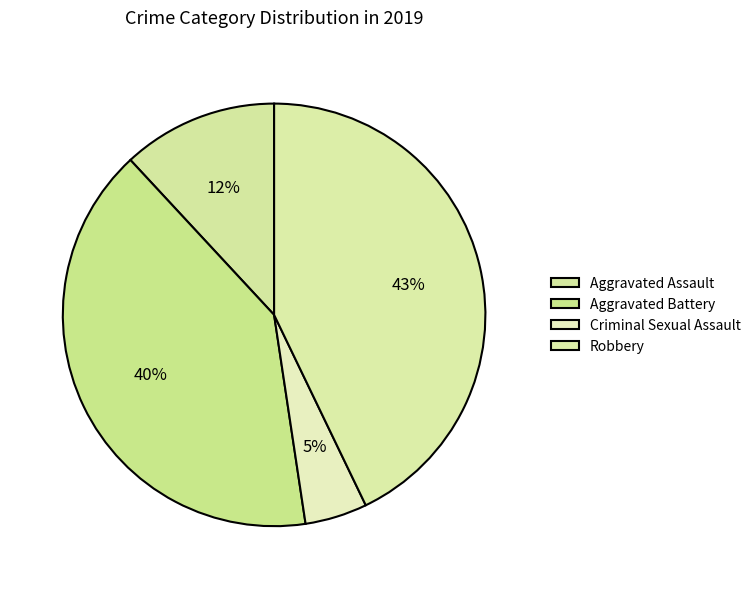

Is it true that Aggravated Battery is 40% of the pie?

True